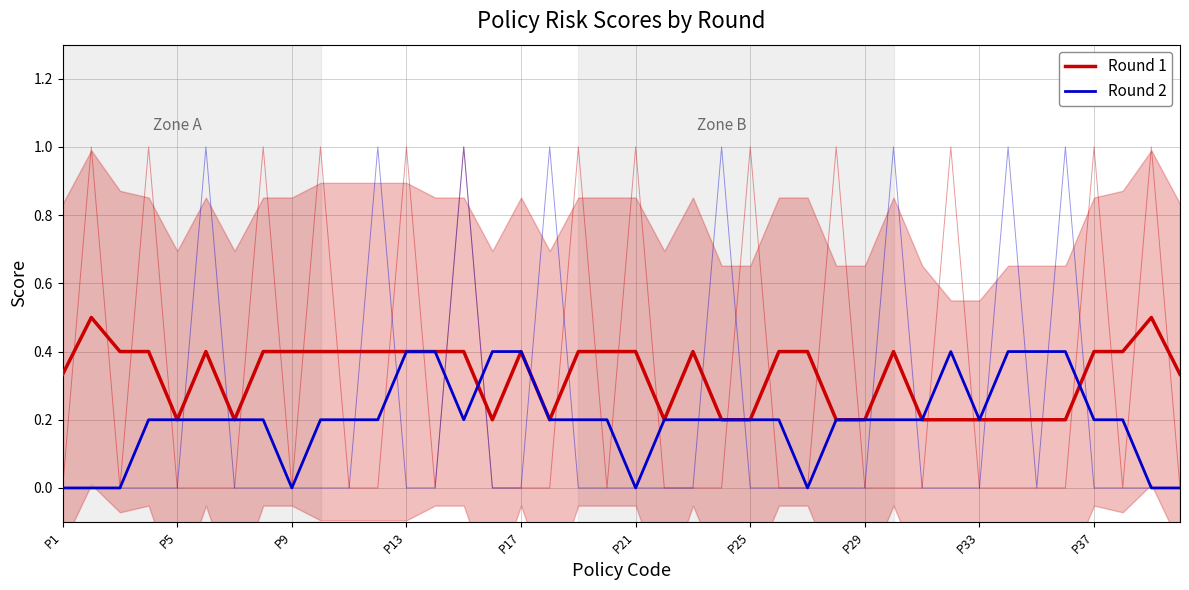

List the series in order of their overall mean, lowest first.

Round 2, Round 1